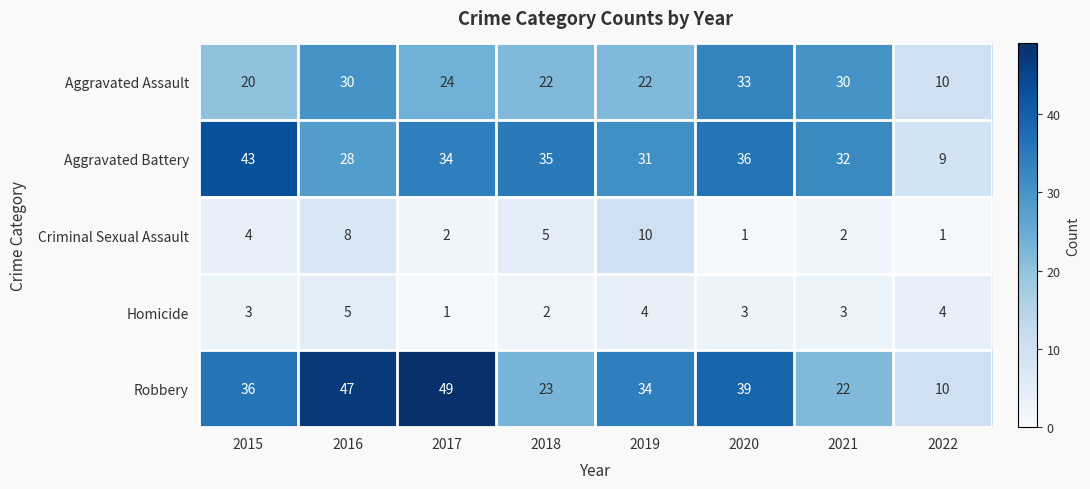

At which category is the sum across all series the highest?

2016